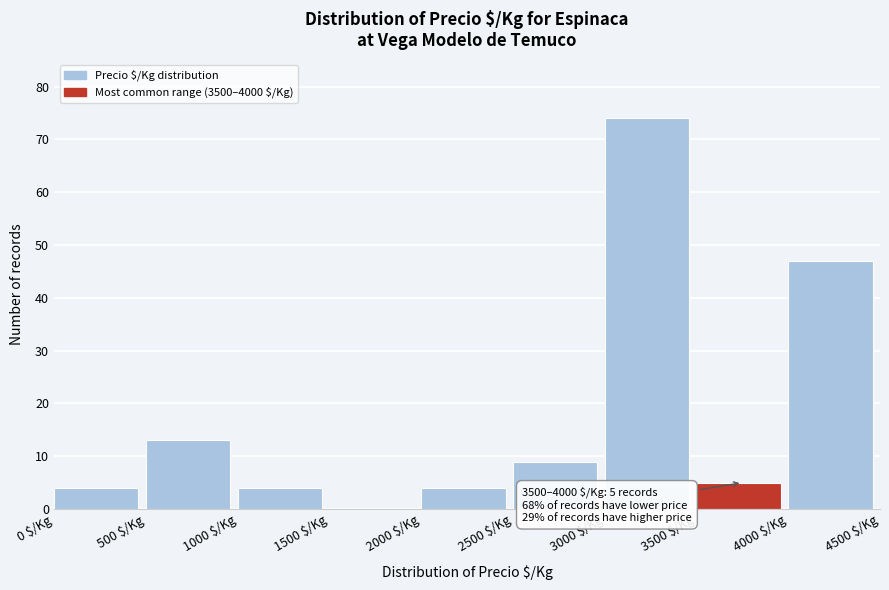

Over which range of the x-axis is the bar tallest?

3000 to 3500